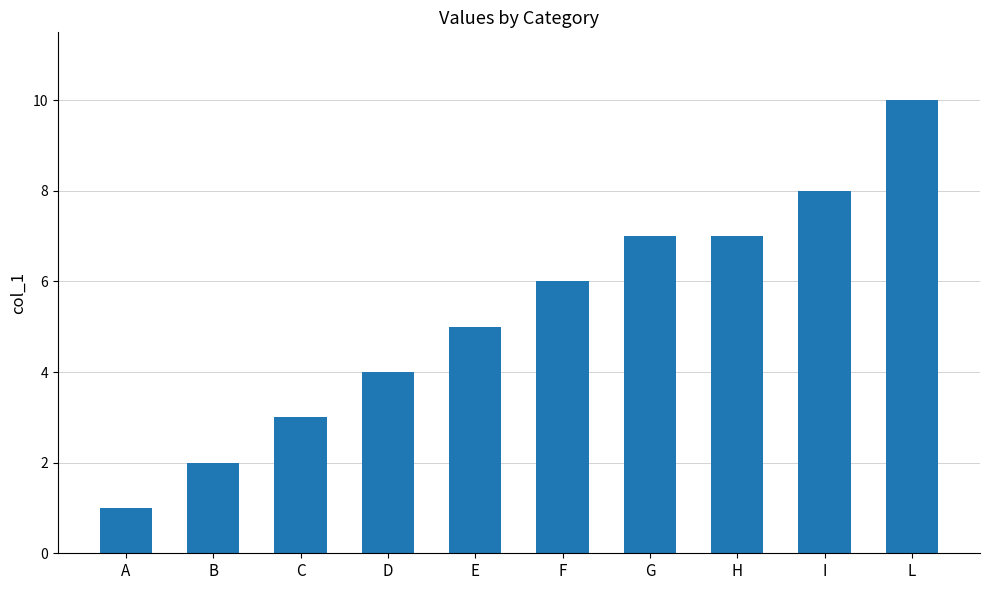

What is the label of the 2nd bar from the left?

B